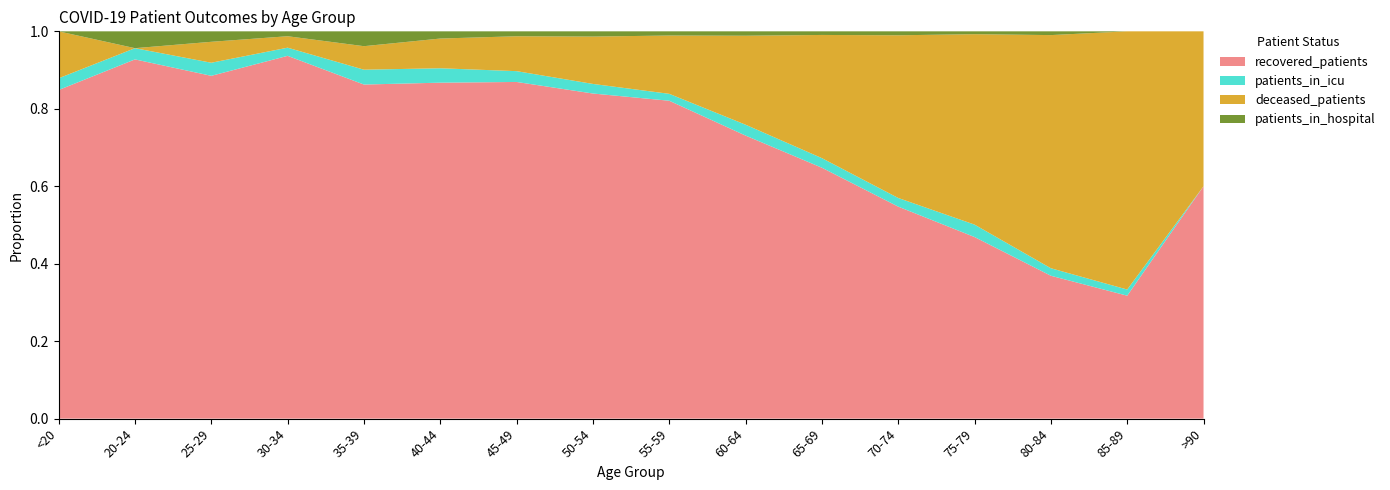

Reading left to right, list all the values displayed in this chart.

recovered_patients: 28	64	131	222	270	373	685	1119	1516	1613	1595	1397	701	152	20	3
deceased_patients: 4	0	8	7	19	33	71	163	278	507	783	1072	735	248	42	2
patients_in_icu: 1	2	5	5	12	16	22	33	33	62	61	57	48	8	1	0
patients_in_hospital: 0	3	4	3	12	8	10	18	20	25	23	26	11	4	0	0